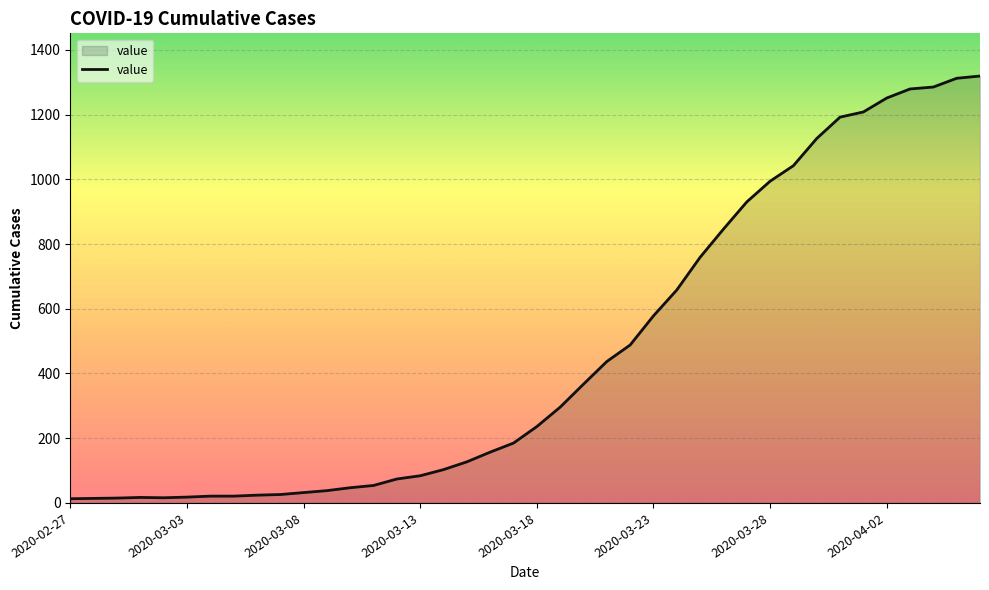

What is the greatest value displayed?

1319